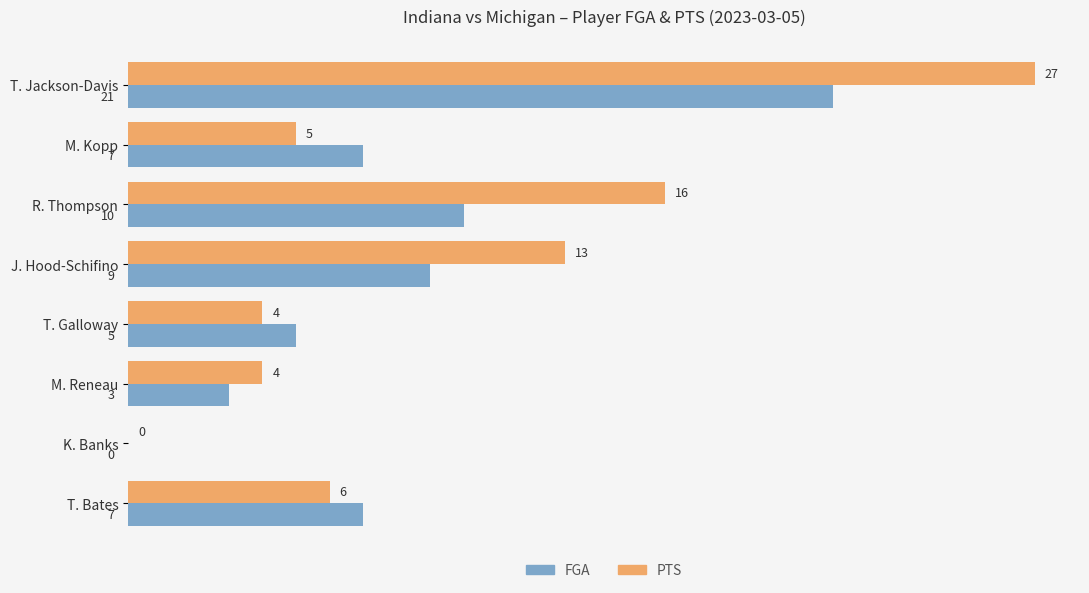

What is the greatest value displayed?

27